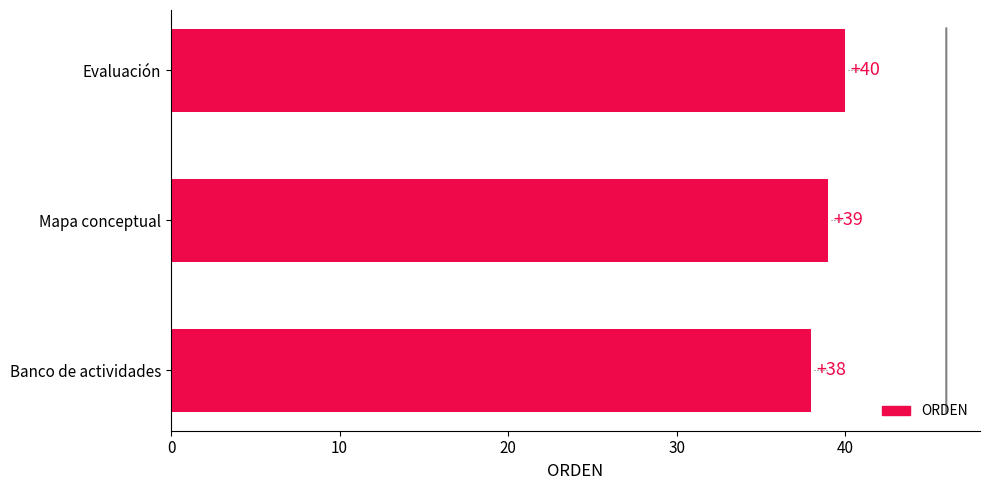

Reading top to bottom, transcribe all the data shown in this chart.

Evaluación=40	Mapa conceptual=39	Banco de actividades=38